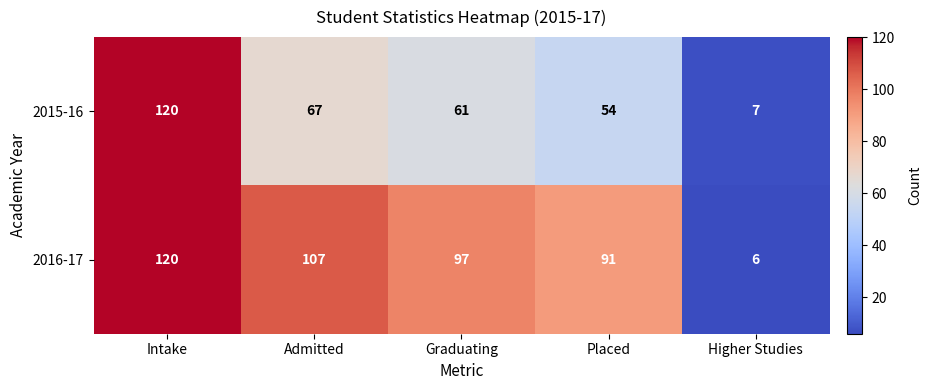

Where is 2015-16 nearest to the value 63?

Graduating